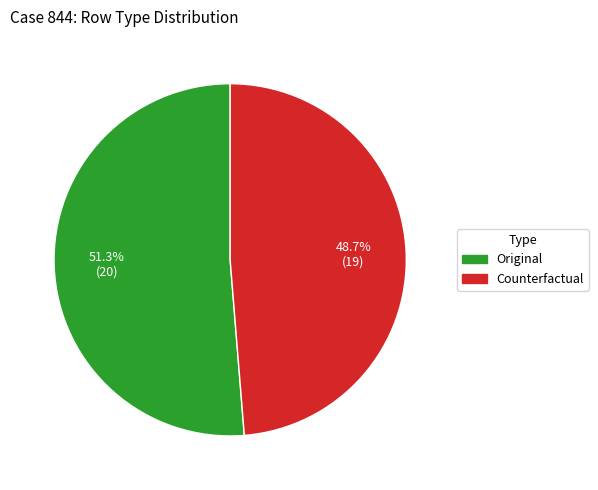

Is there a majority slice in this chart?

Yes